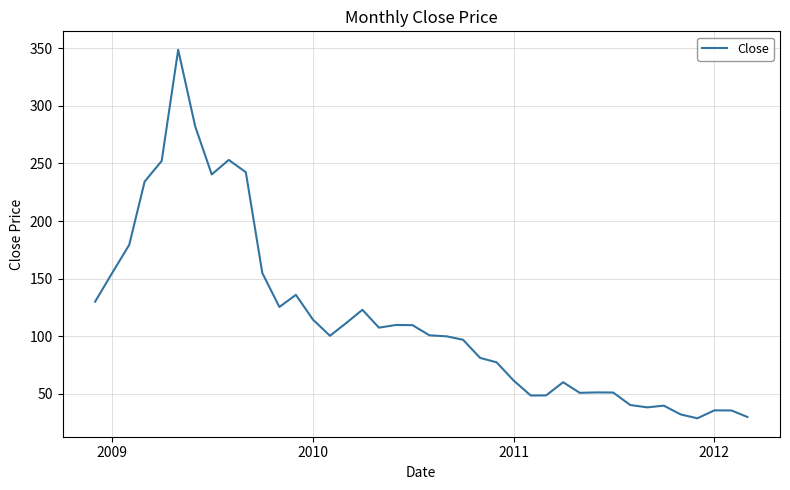

What is the maximum value shown in the chart?

348.9